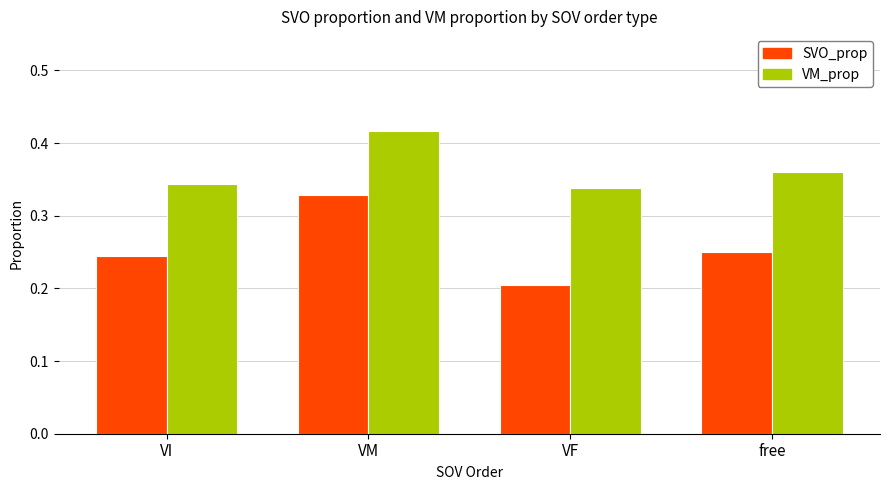

What is the difference between the highest and lowest values at VI?

0.1